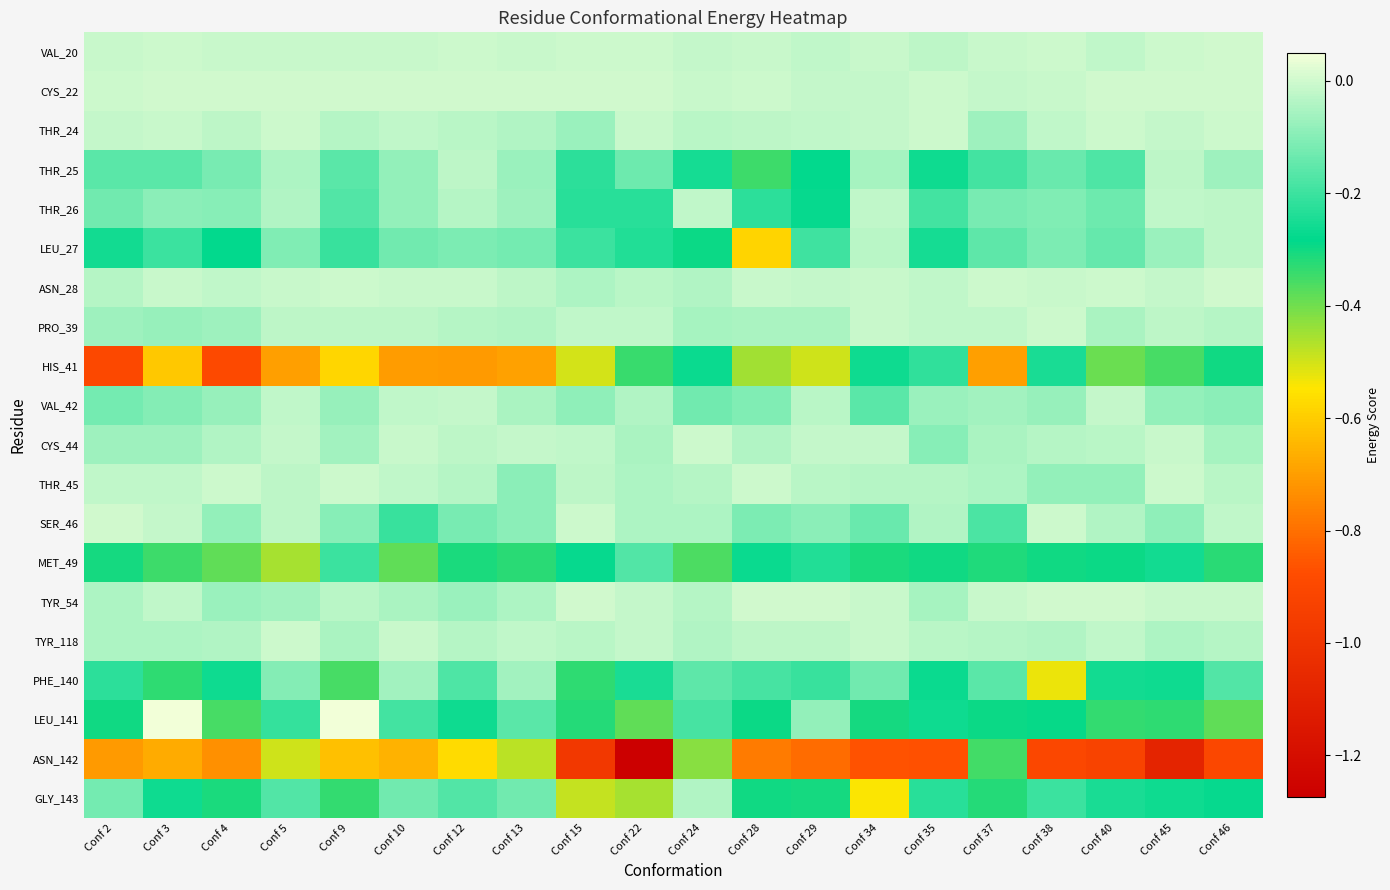

Between Conf 46 and Conf 13, which is larger?

Conf 46